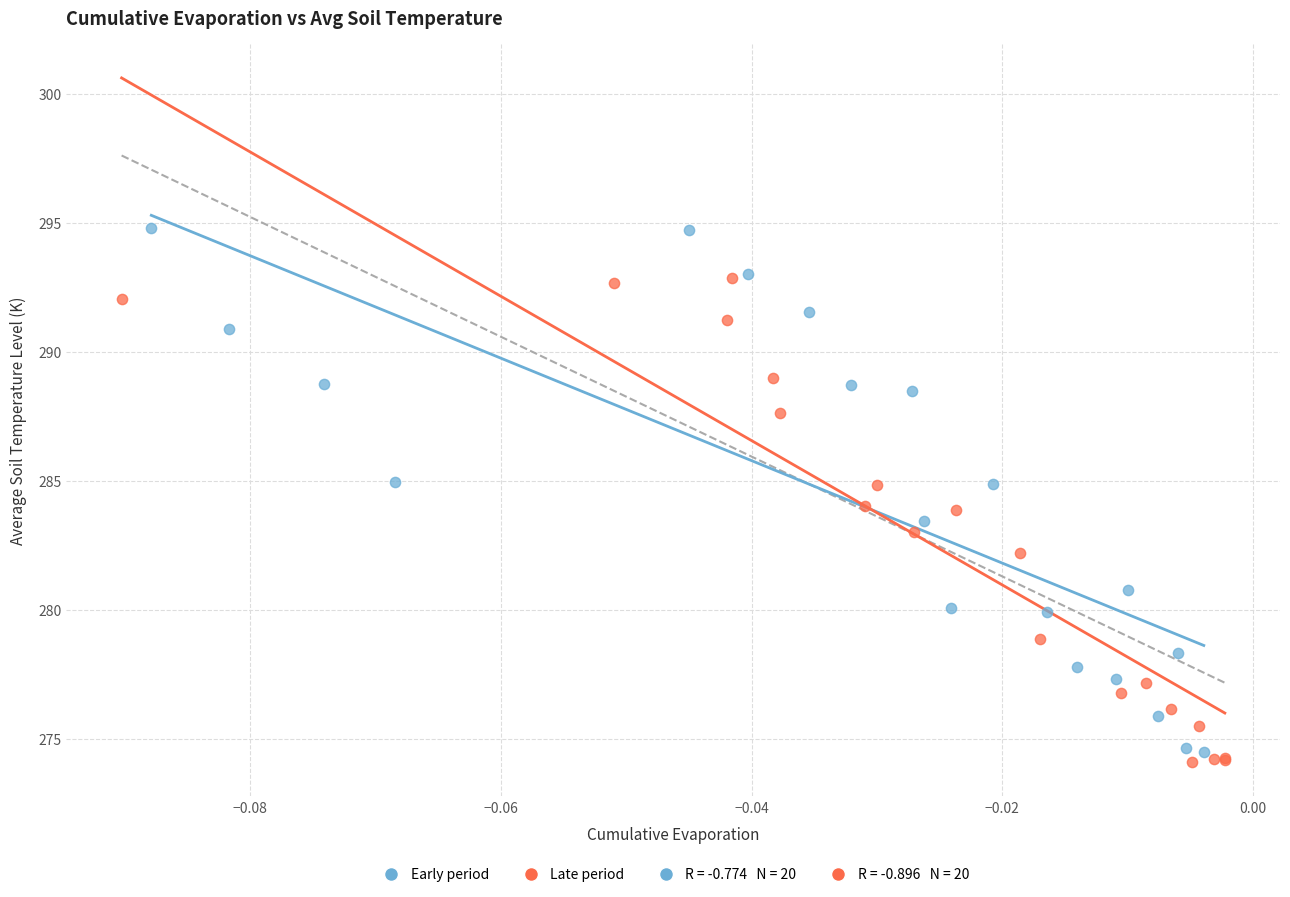

Which series has the widest spread of Y values?

Early period